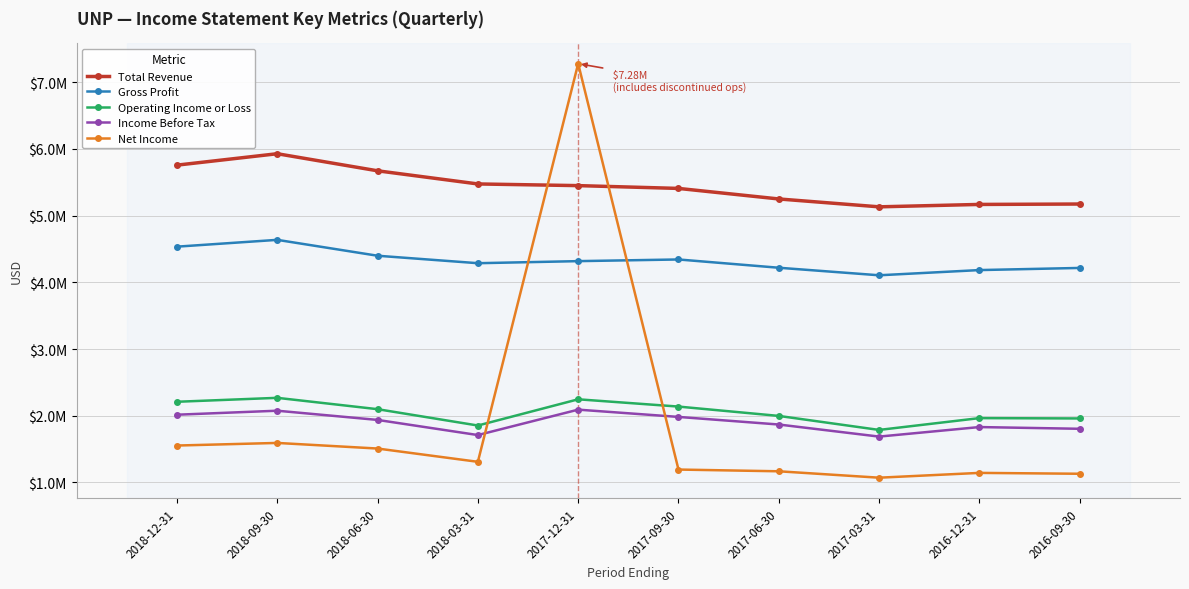

At which label is Gross Profit closest to 4371500?

2018-06-30